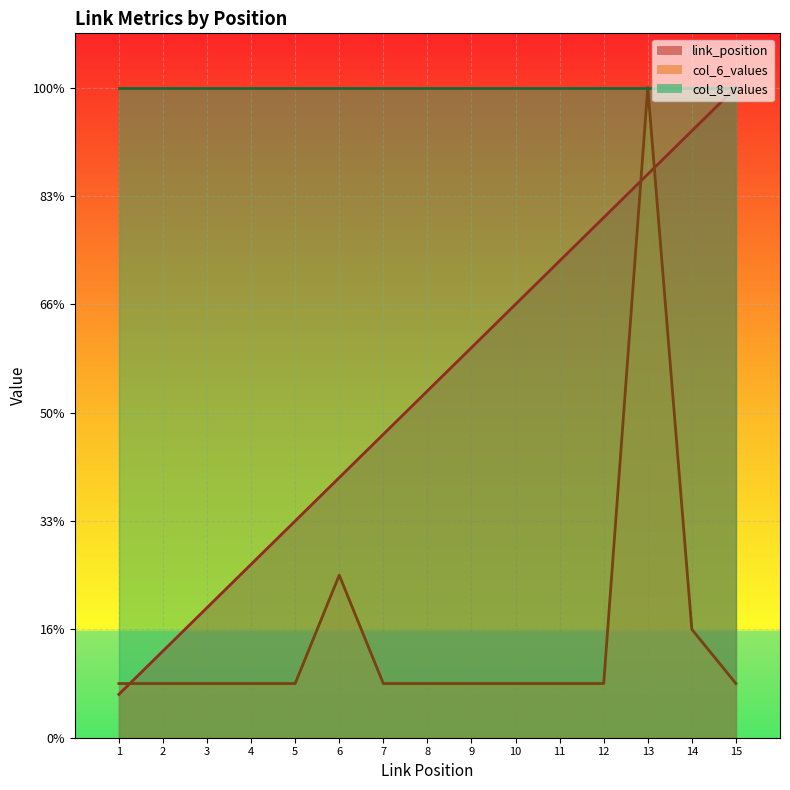

In col_6_values, how many points are higher than both neighbors (excluding endpoints)?

2